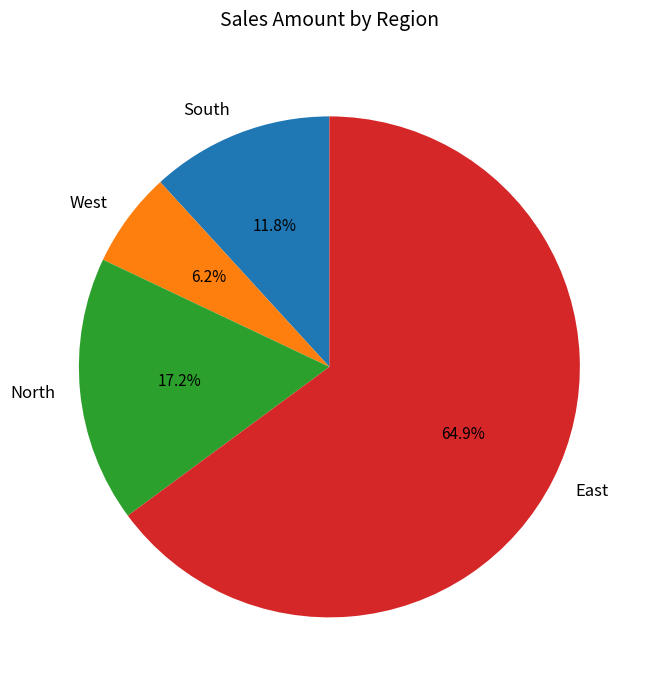

What is the smallest slice in the pie chart?

West